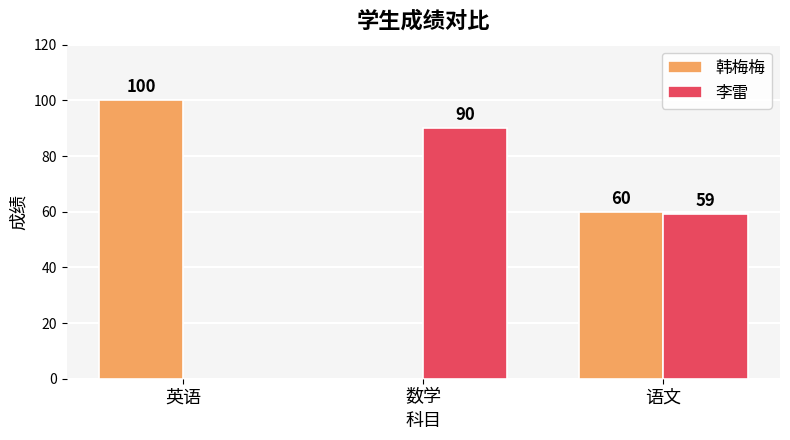

Is it true that 韩梅梅 equals 92 at 语文?

False